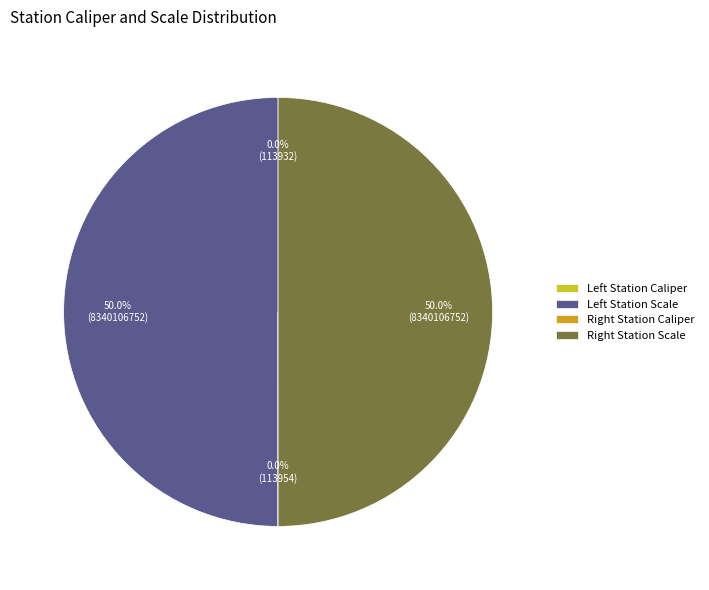

What is the smallest slice in the pie chart?

Left Station Caliper